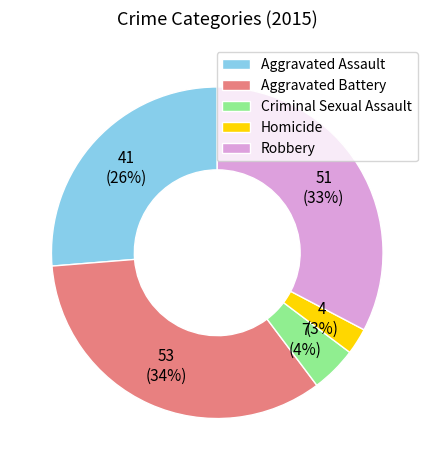

Combined, do Homicide and Robbery account for over 50%?

No